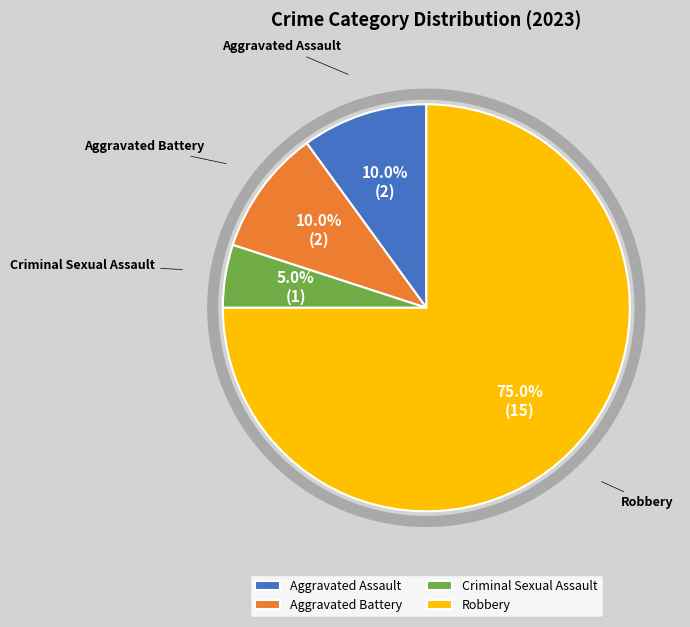

Combined, do Aggravated Assault and Criminal Sexual Assault account for over 50%?

No